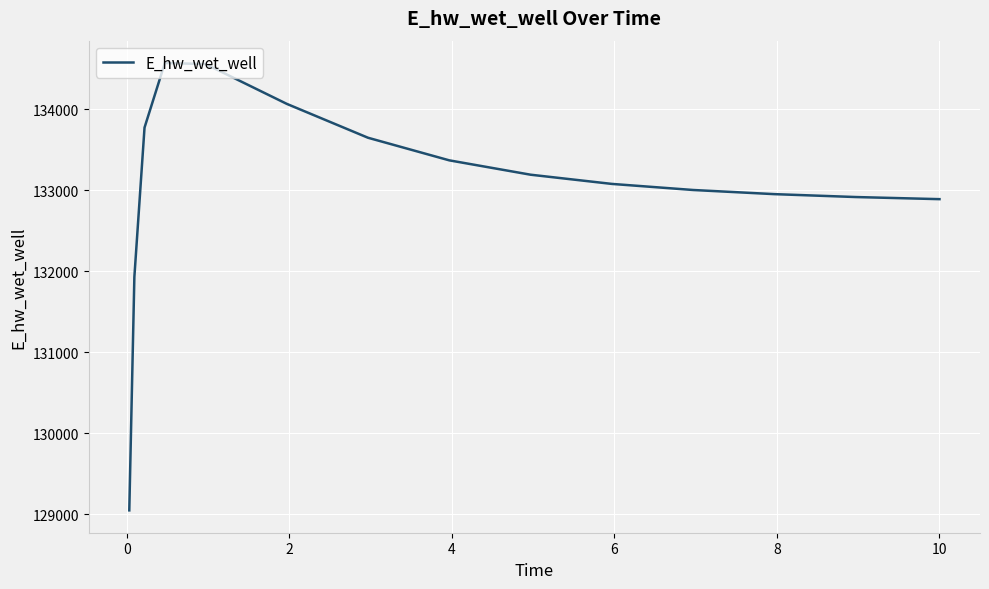

True or false: there are more than 2 points higher than both neighbors.

False